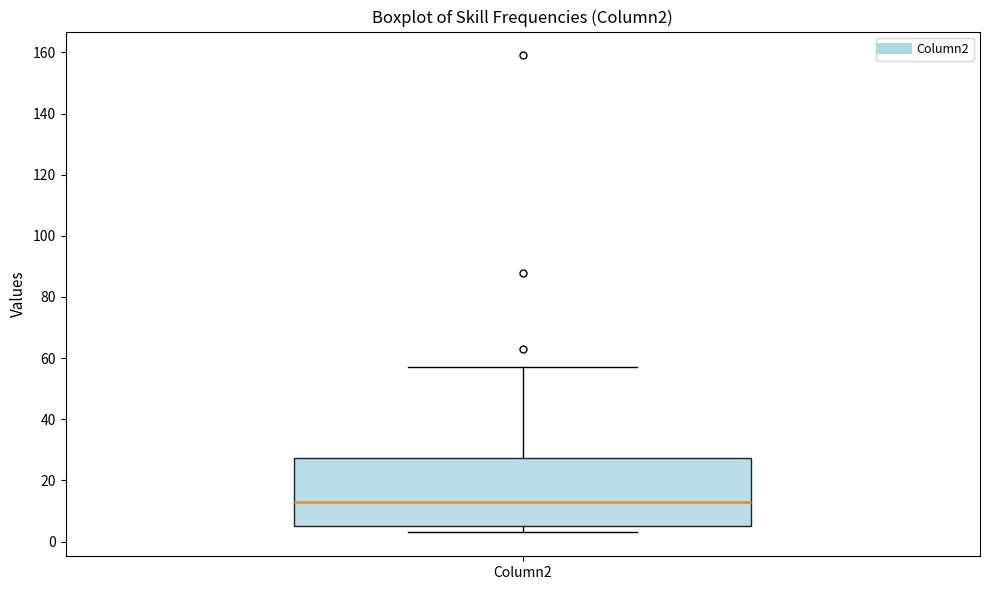

Where does the upper whisker of the box for Column2 end on the y-axis? The values are not printed on the chart, so give them approximately, as read against the axis.

58